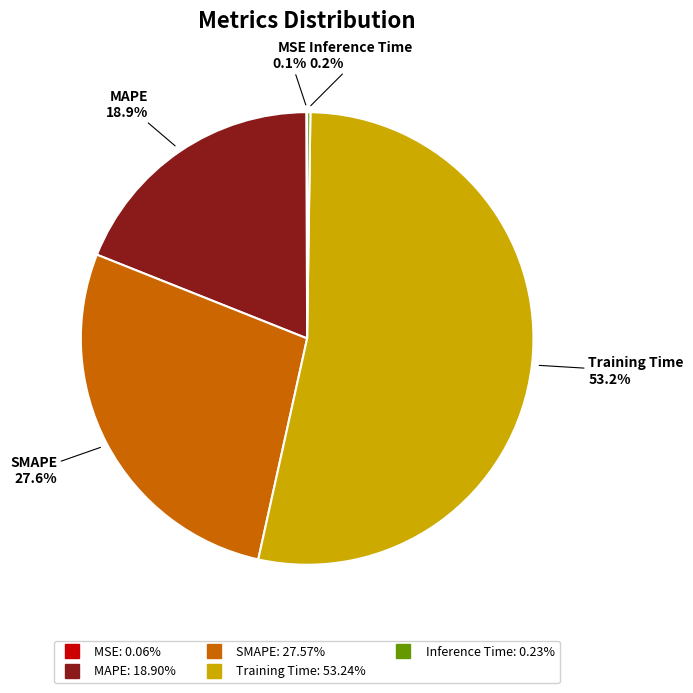

Is there a majority slice in this chart?

Yes